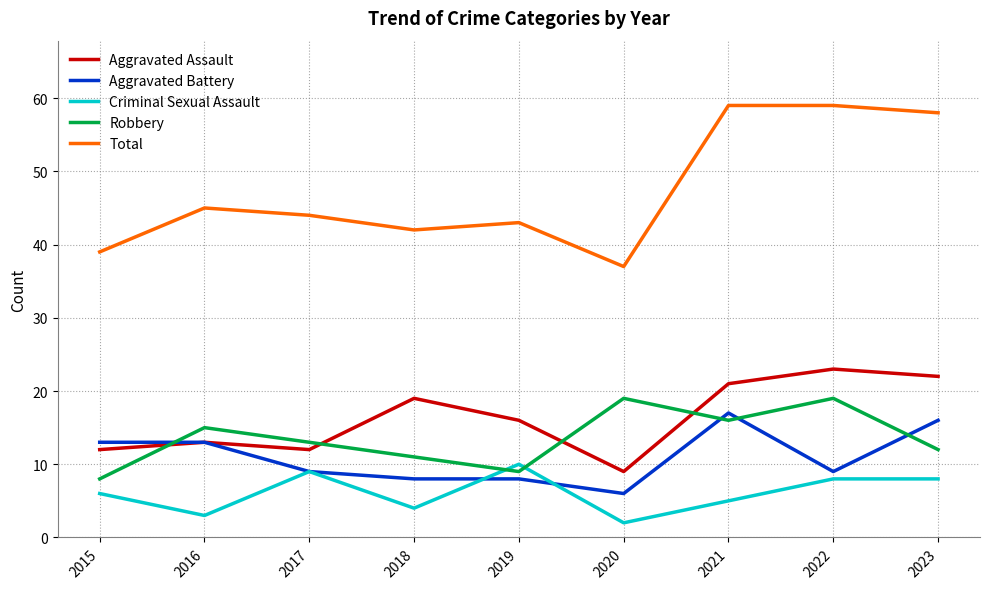

What is the average value of the Aggravated Battery series?

11